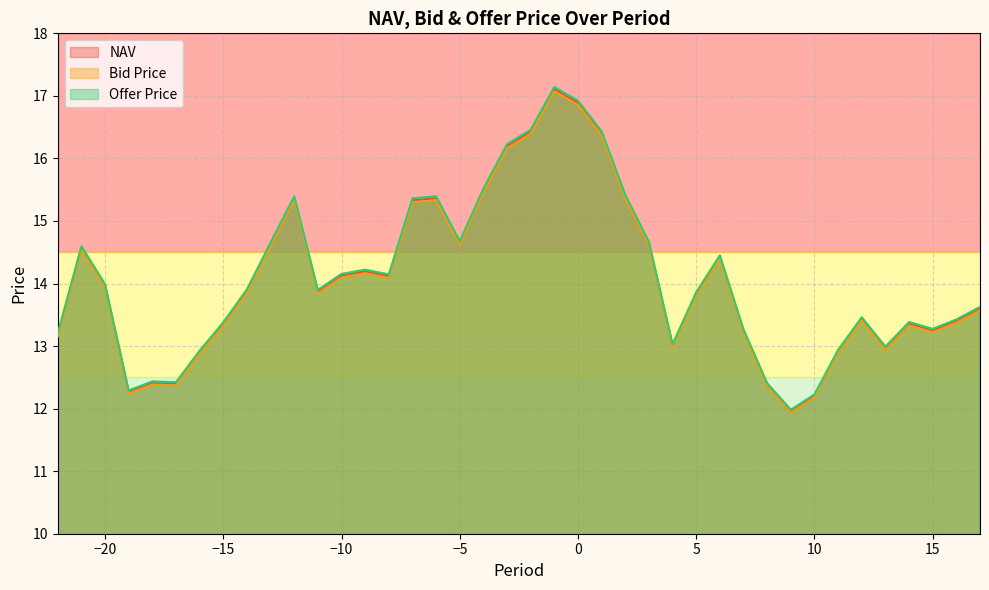

How many interior local peaks does the NAV series have?

9